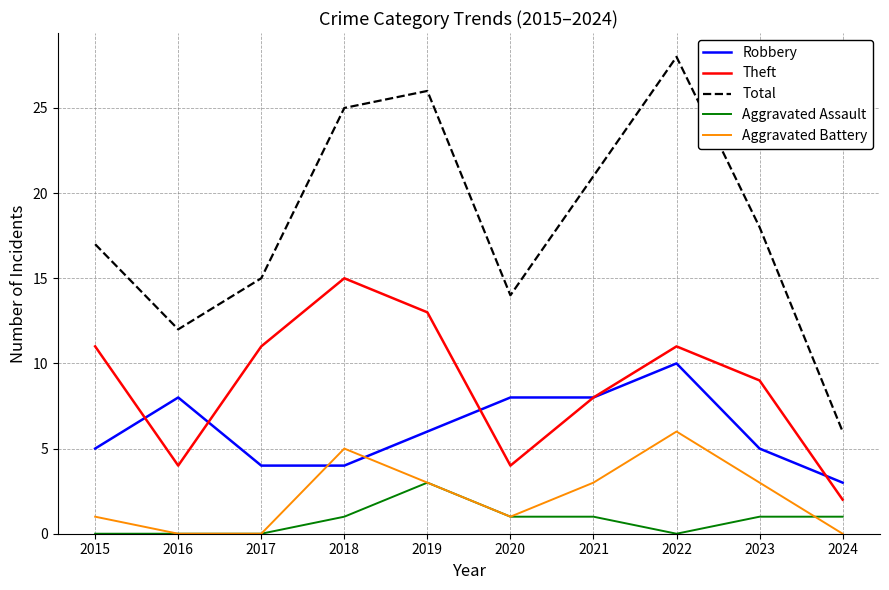

How many values in the Robbery series are below 6?

5